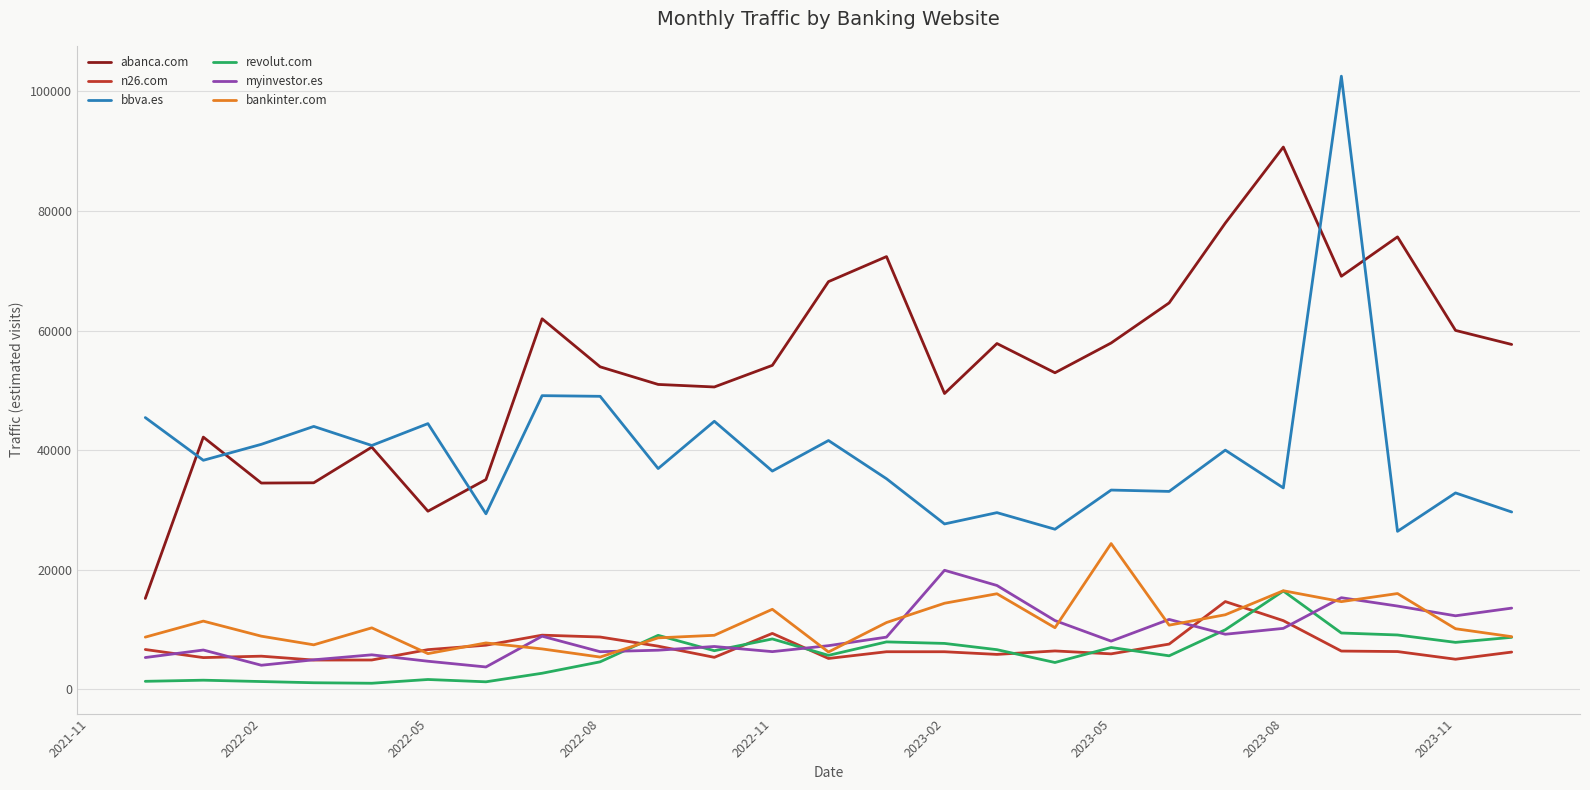

Which series has the largest total across all categories?

abanca.com